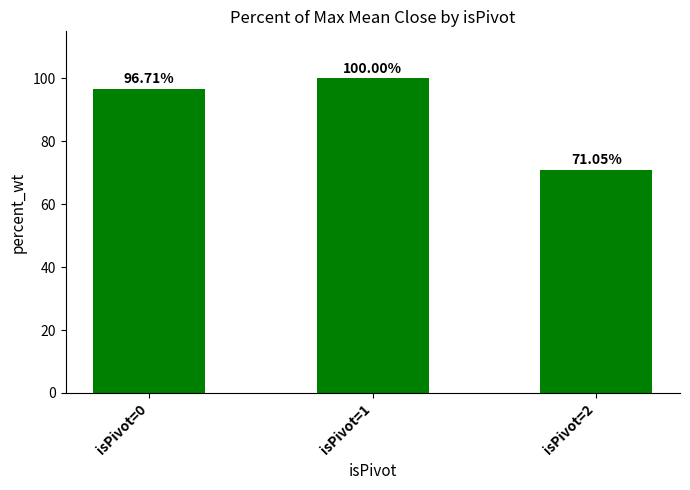

List the labels in order of value, largest first.

isPivot=1, isPivot=0, isPivot=2